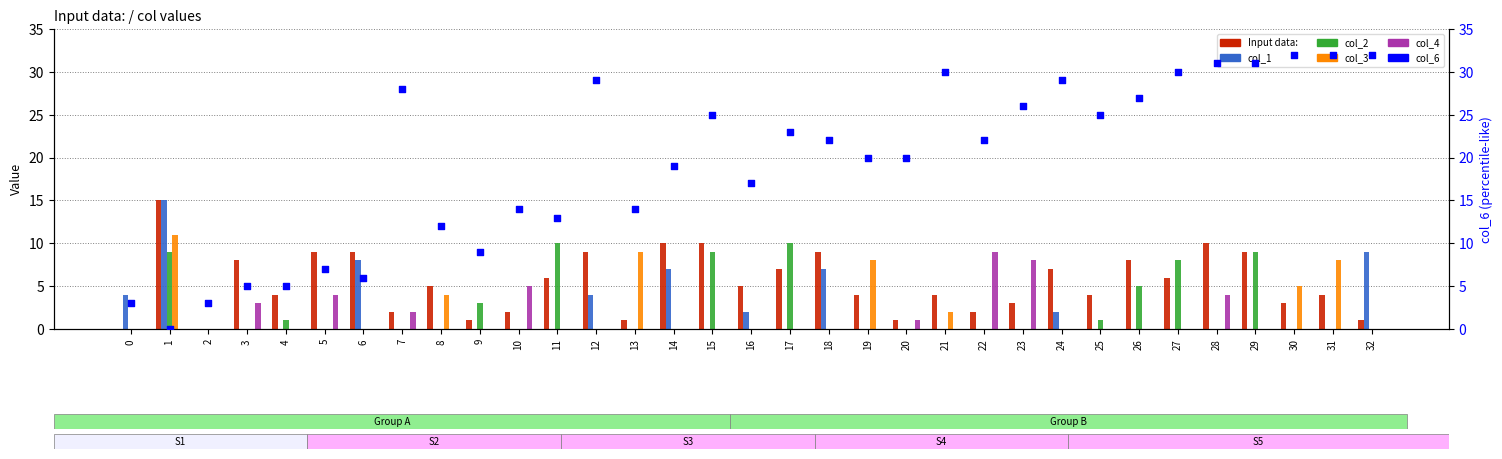

What are all the series names shown in the legend?

Input data:, col_1, col_2, col_3, col_4, col_6